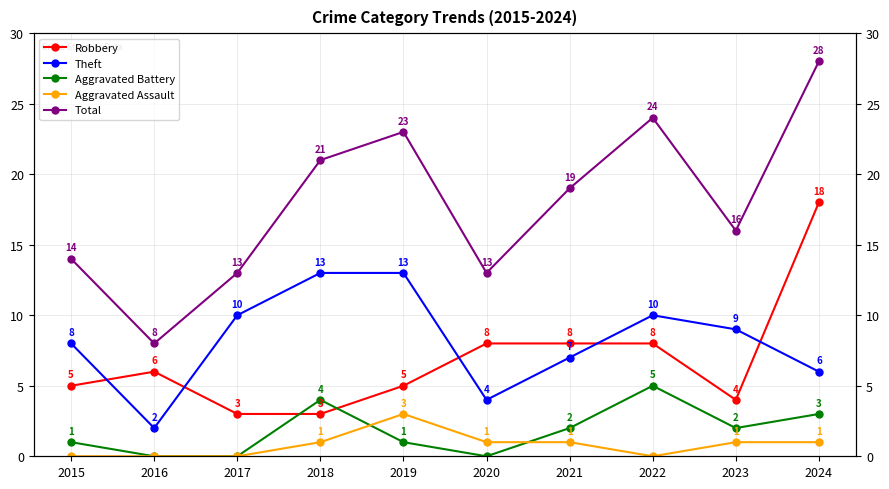

At which label does Robbery reach its minimum?

2017